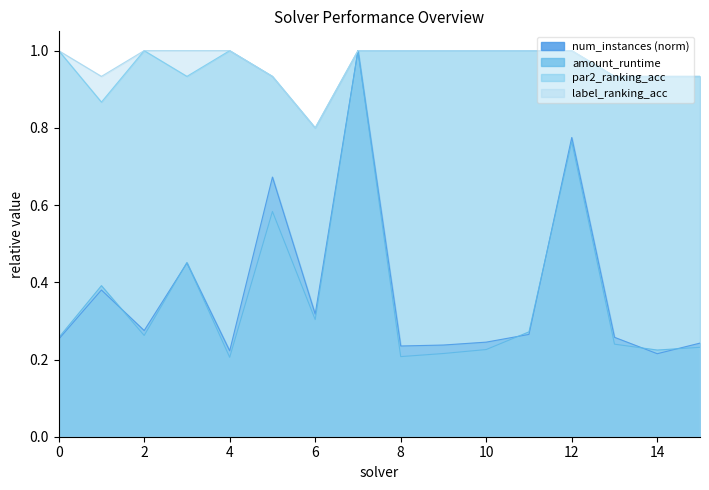

The num_instances series shows 0.1 at 14. True or false?

False